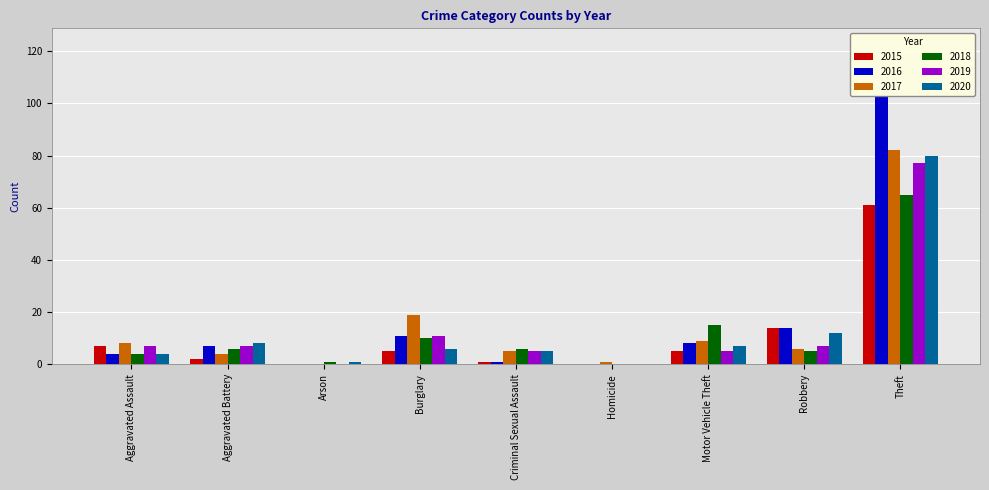

Reading left to right, transcribe all the data shown in this chart.

2015: Aggravated Assault=7	Aggravated Battery=2	Arson=0	Burglary=5	Criminal Sexual Assault=1	Homicide=0	Motor Vehicle Theft=5	Robbery=14	Theft=61
2016: Aggravated Assault=4	Aggravated Battery=7	Arson=0	Burglary=11	Criminal Sexual Assault=1	Homicide=0	Motor Vehicle Theft=8	Robbery=14	Theft=103
2017: Aggravated Assault=8	Aggravated Battery=4	Arson=0	Burglary=19	Criminal Sexual Assault=5	Homicide=1	Motor Vehicle Theft=9	Robbery=6	Theft=82
2018: Aggravated Assault=4	Aggravated Battery=6	Arson=1	Burglary=10	Criminal Sexual Assault=6	Homicide=0	Motor Vehicle Theft=15	Robbery=5	Theft=65
2019: Aggravated Assault=7	Aggravated Battery=7	Arson=0	Burglary=11	Criminal Sexual Assault=5	Homicide=0	Motor Vehicle Theft=5	Robbery=7	Theft=77
2020: Aggravated Assault=4	Aggravated Battery=8	Arson=1	Burglary=6	Criminal Sexual Assault=5	Homicide=0	Motor Vehicle Theft=7	Robbery=12	Theft=80